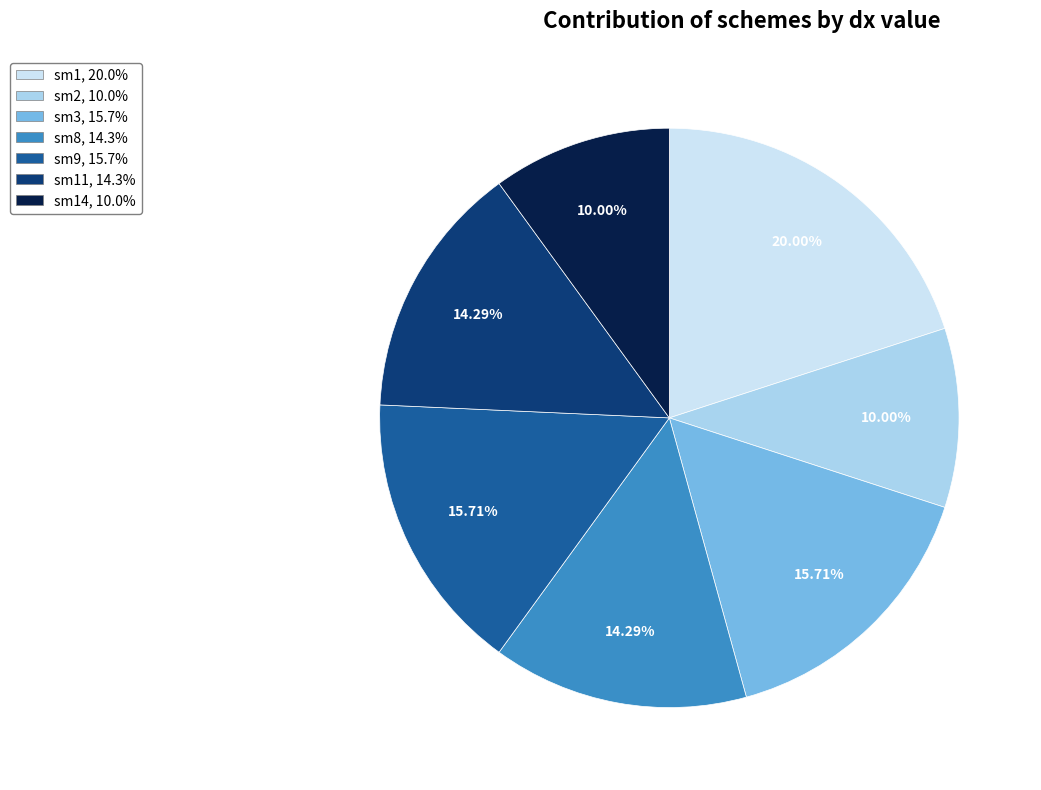

What is the ratio of the value at sm2, 10.0% to the value at sm1, 20.0%?

0.5